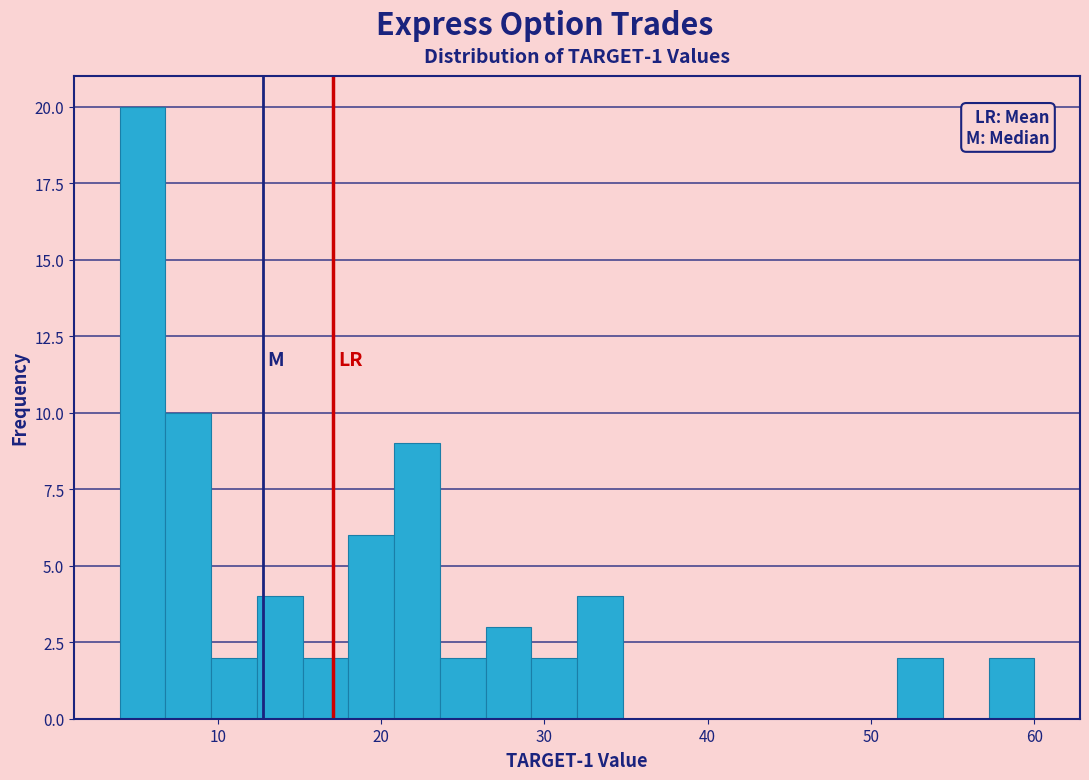

Read against the x-axis, roughly where is the centre of the tallest bar?

5